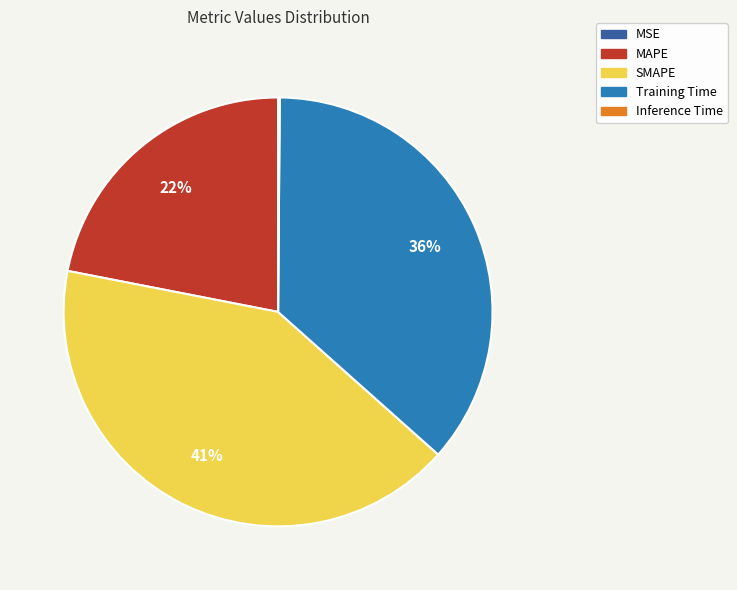

To the nearest percent, what is the average slice percentage?

20%